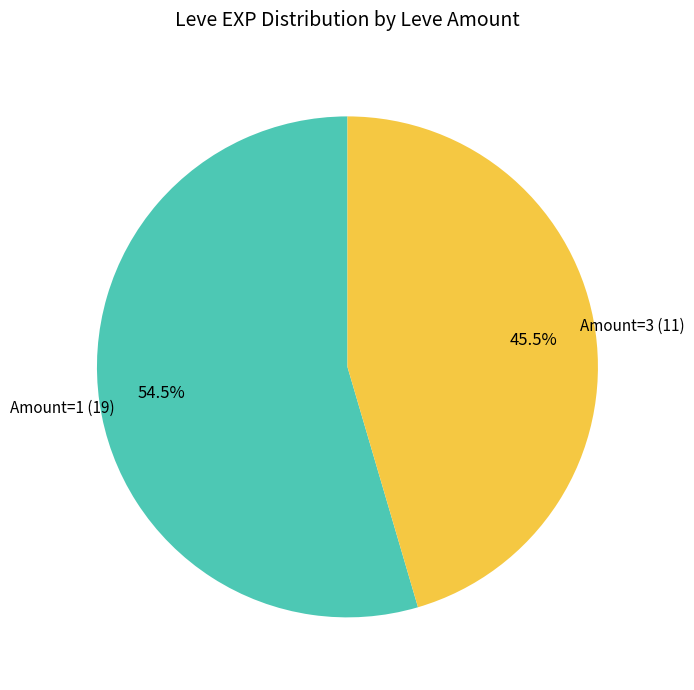

Is there any slice that represents more than half of the pie?

Yes